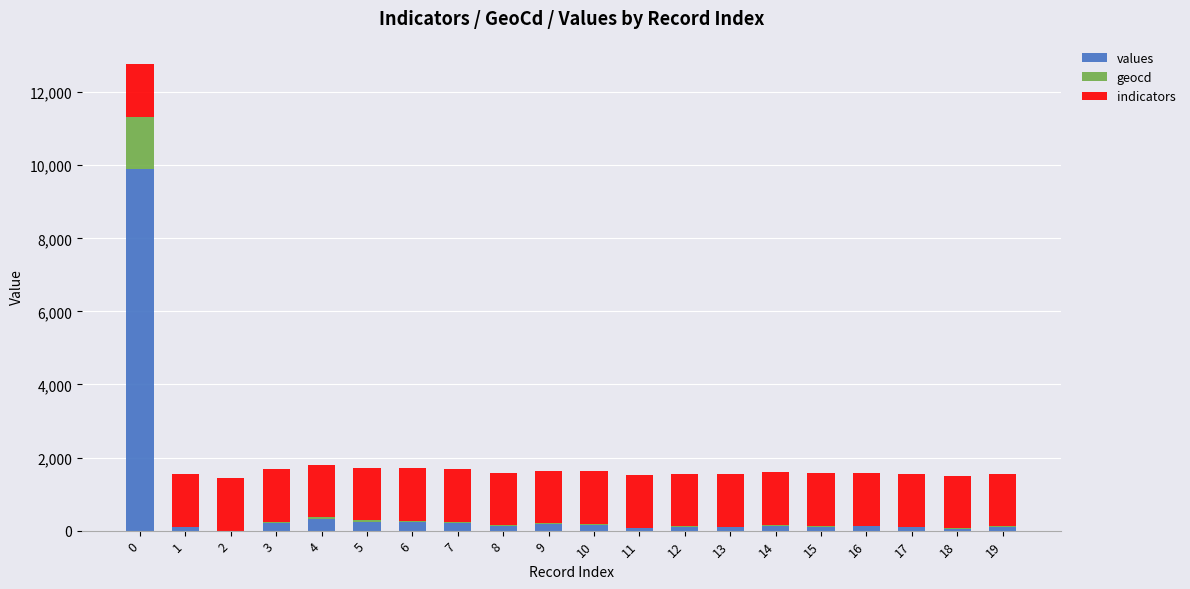

What is the highest value of the values series?

9902